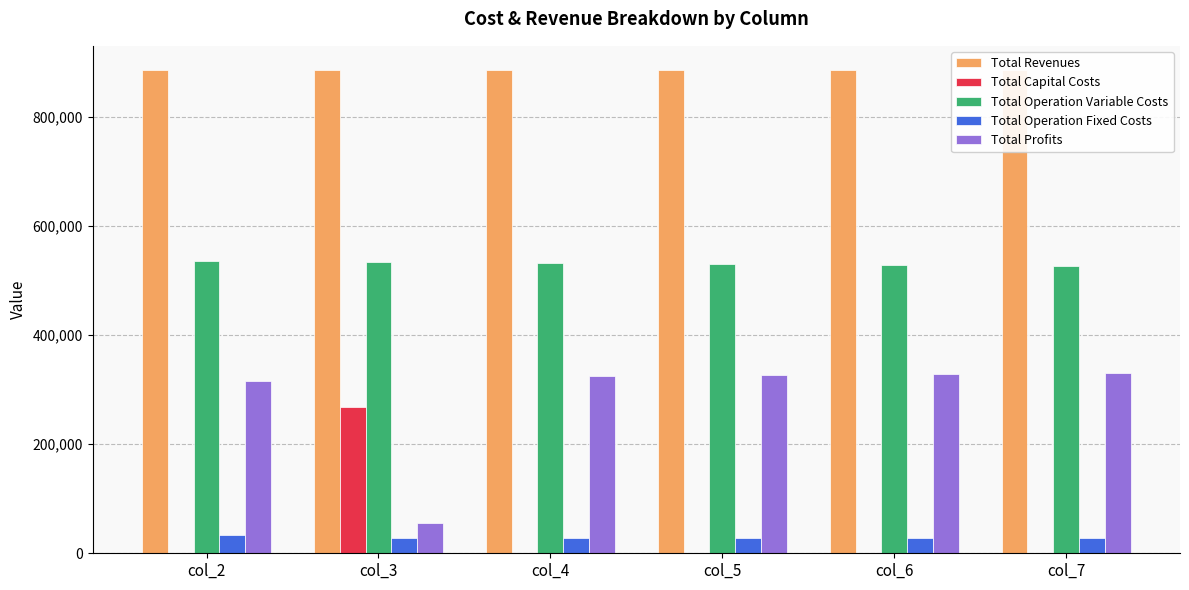

What is the total value across all series at col_7?

1773195.2